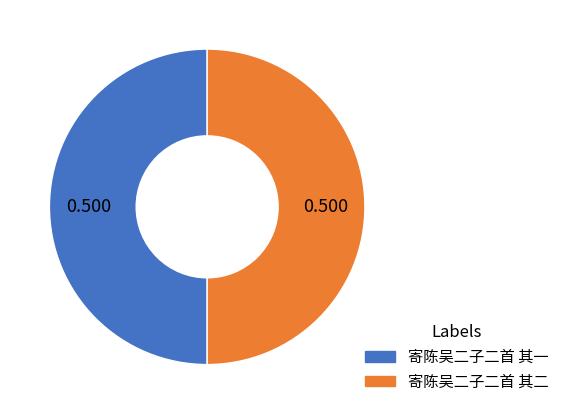

Combined, do 寄陈吴二子二首 其二 and 寄陈吴二子二首 其一 account for over 50%?

Yes